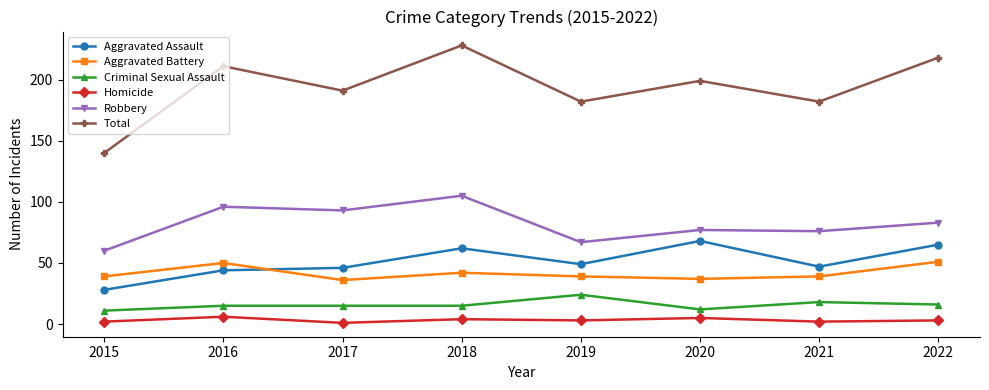

What is the difference between the highest and lowest values at 2021?

180